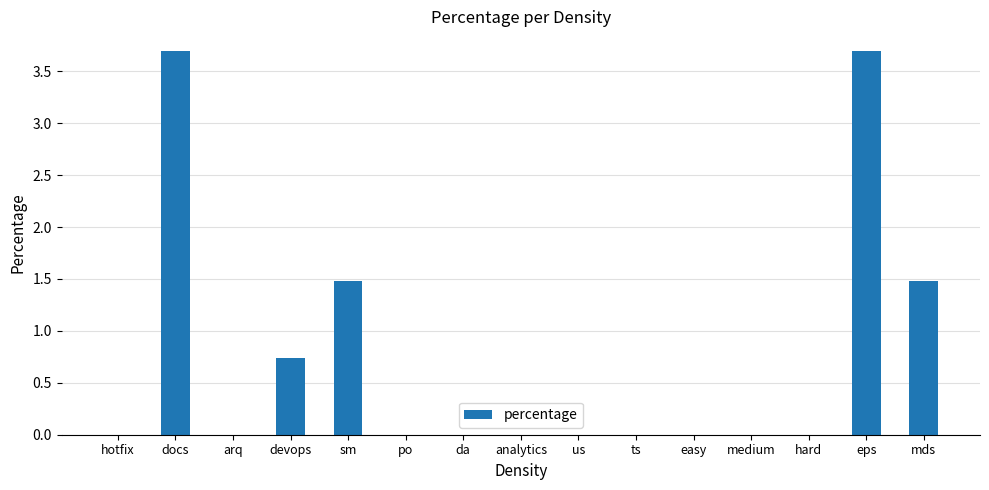

Read the value at mds.

1.5